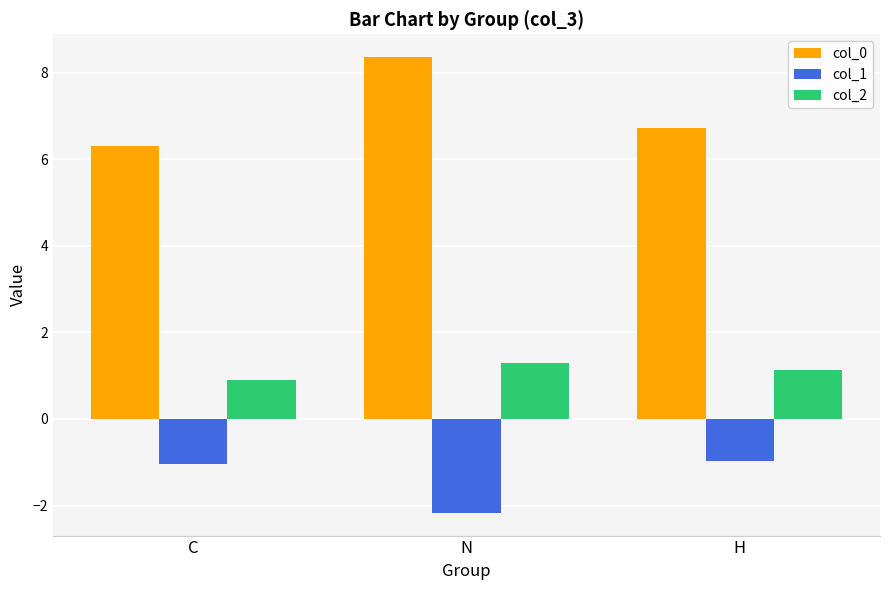

Which series changed the most between C and H?

col_0